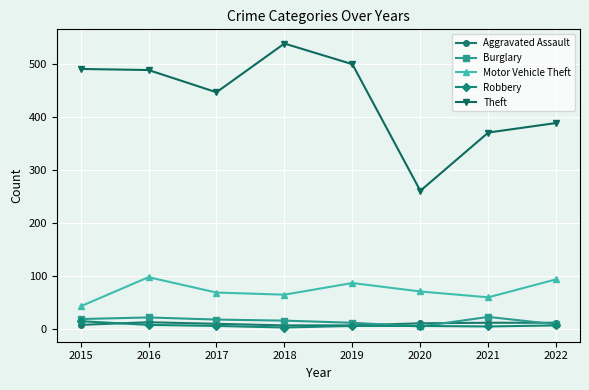

What is the sum of the Aggravated Assault values at 2022 and 2017?

22